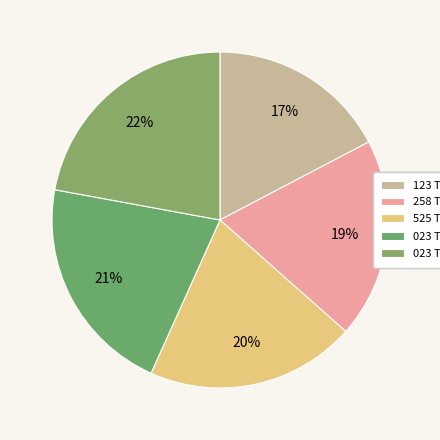

To the nearest percent, what percentage of the pie is 258 TU 1561?

19%